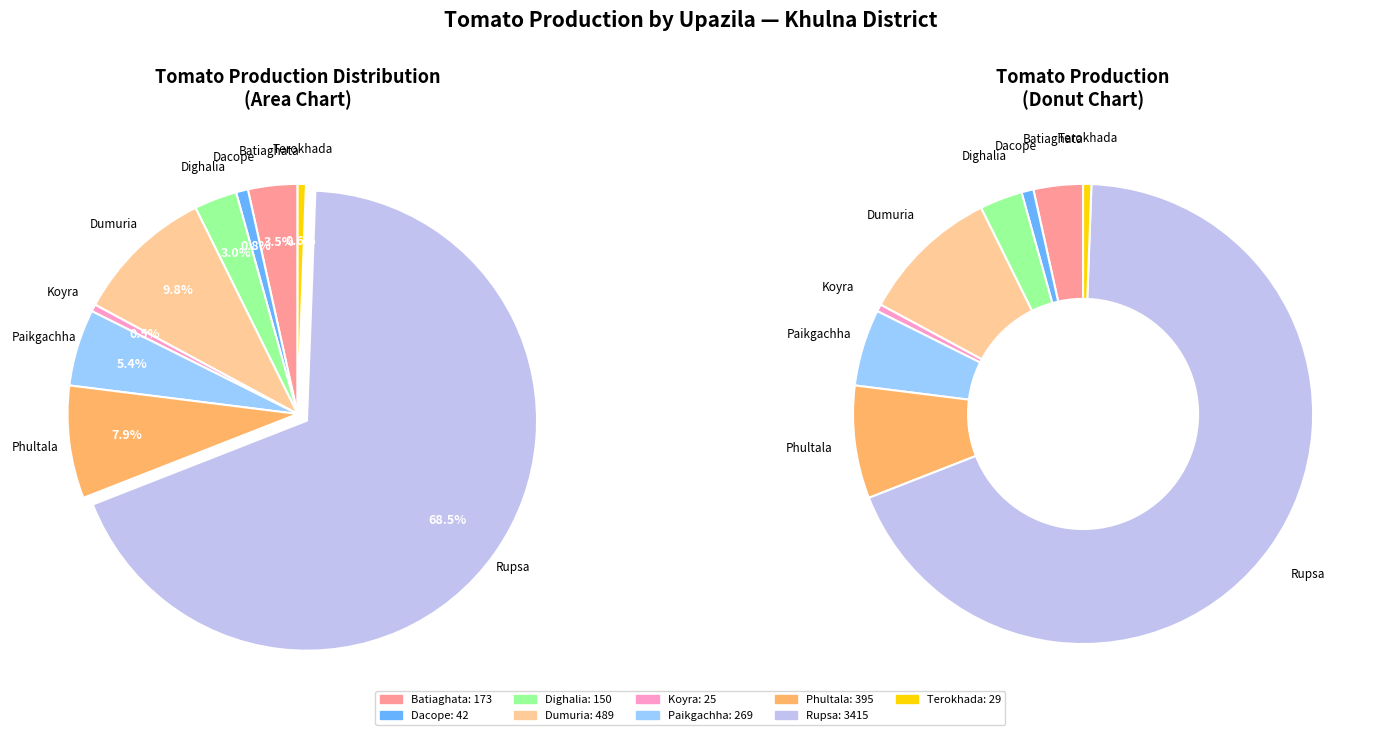

Count the number of slices in the pie.

9